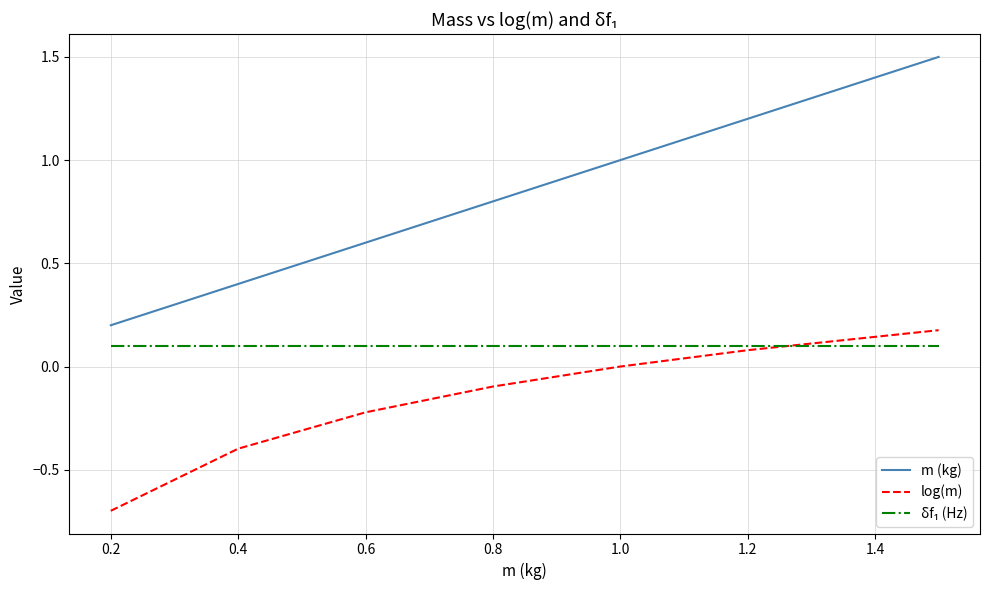

Which series has the largest range (max minus min)?

m (kg)